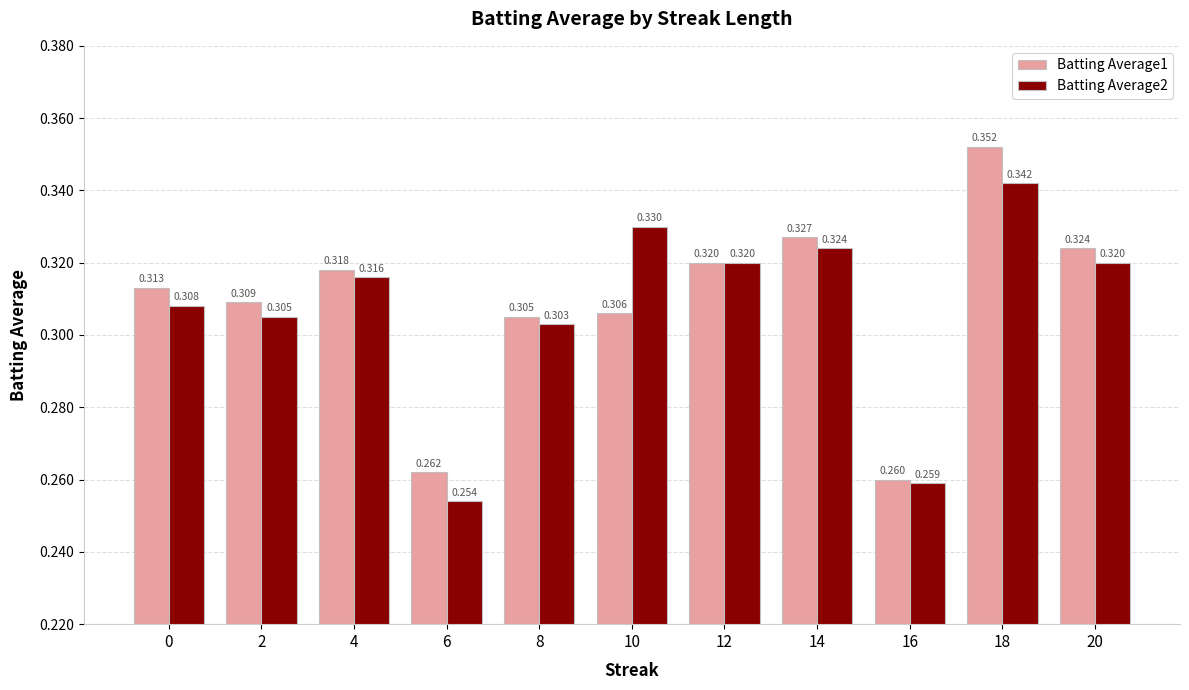

Is the value of Batting Average2 at 20 greater than the value of Batting Average1 at 8?

Yes